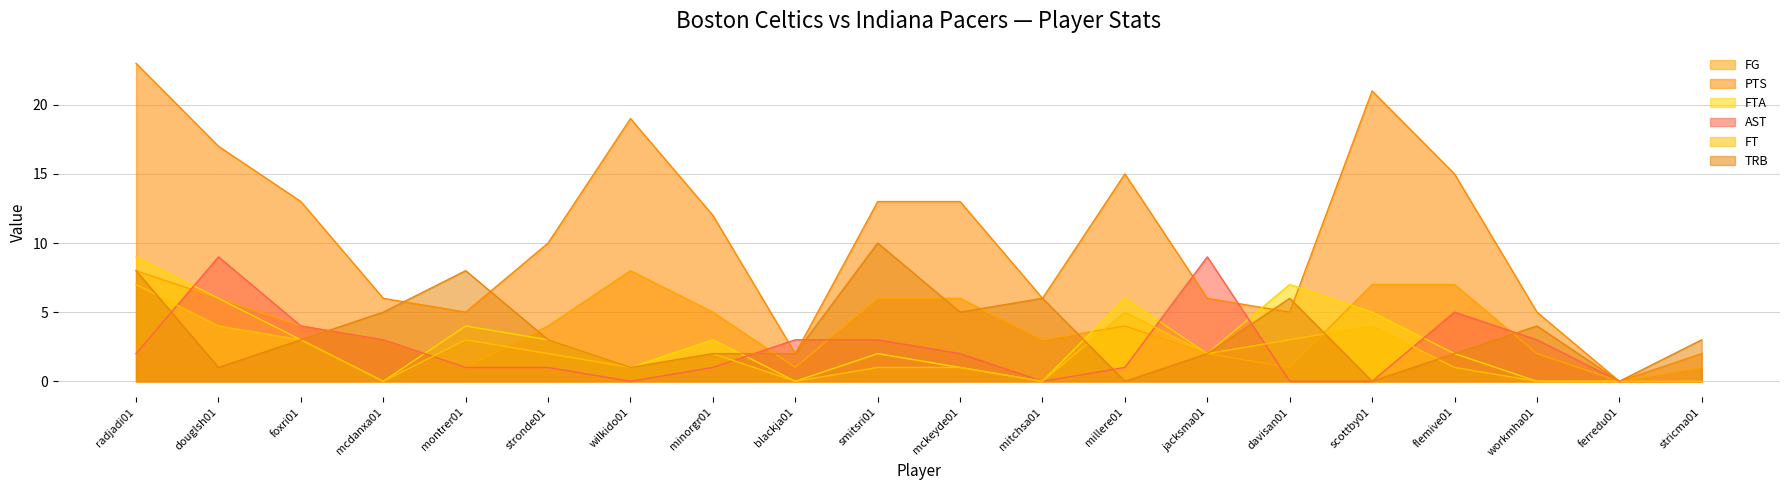

Reading left to right, extract all data points from this chart.

FG: 8	6	4	3	1	4	8	5	1	6	6	3	4	2	1	7	7	2	0	1
PTS: 23	17	13	6	5	10	19	12	2	13	13	6	15	6	5	21	15	5	0	2
FTA: 9	6	3	0	4	3	1	3	0	2	1	0	6	2	7	5	2	0	0	0
AST: 2	9	4	3	1	1	0	1	3	3	2	0	1	9	0	0	5	3	0	0
FT: 7	4	3	0	3	2	1	2	0	1	1	0	5	2	3	4	1	0	0	0
TRB: 8	1	3	5	8	3	1	2	2	10	5	6	0	2	6	0	2	4	0	3